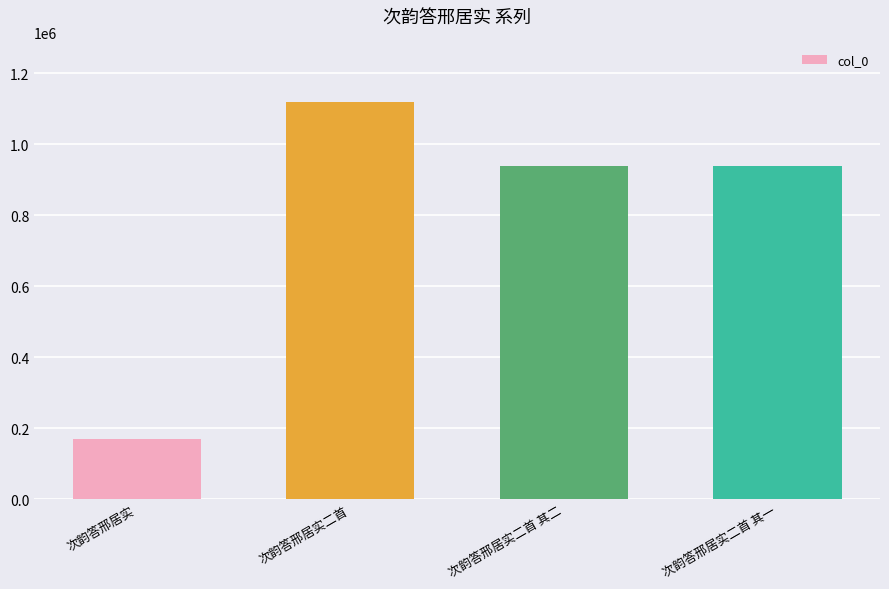

What is the difference between the maximum and minimum values?

950095